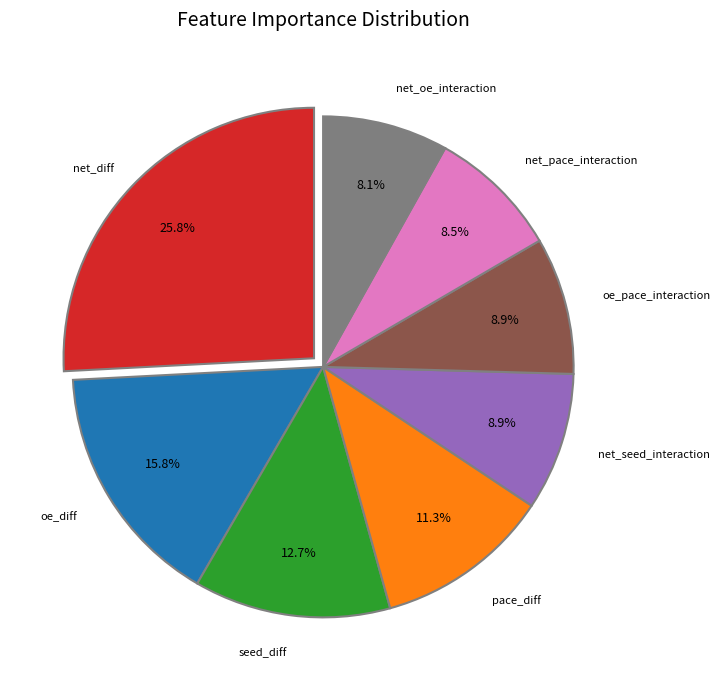

To the nearest percent, what is the difference between the largest and smallest slice percentages?

18%